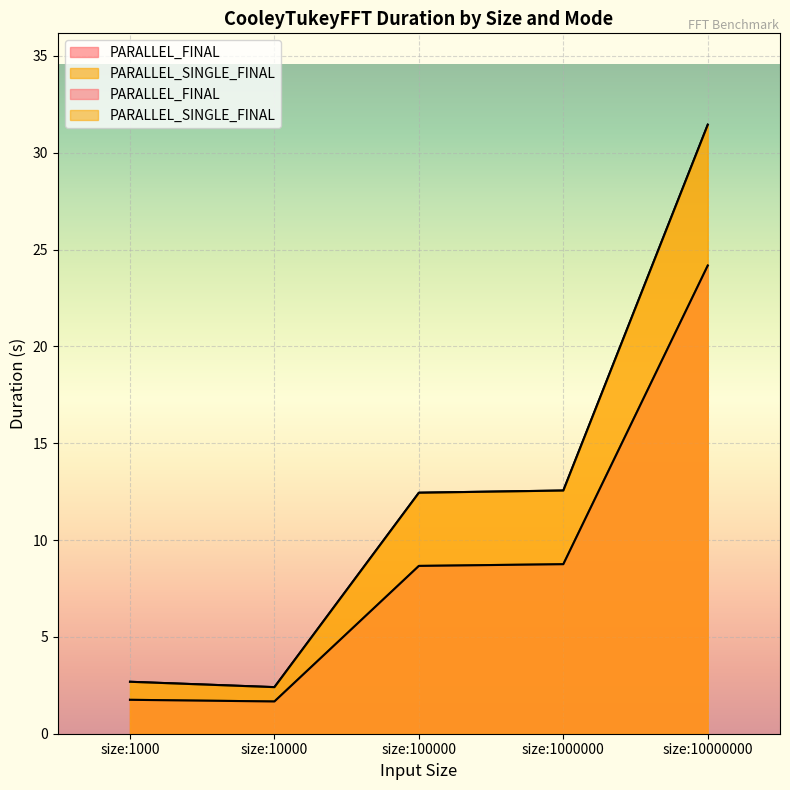

What is the total value across all series at size:1000000?

21.3